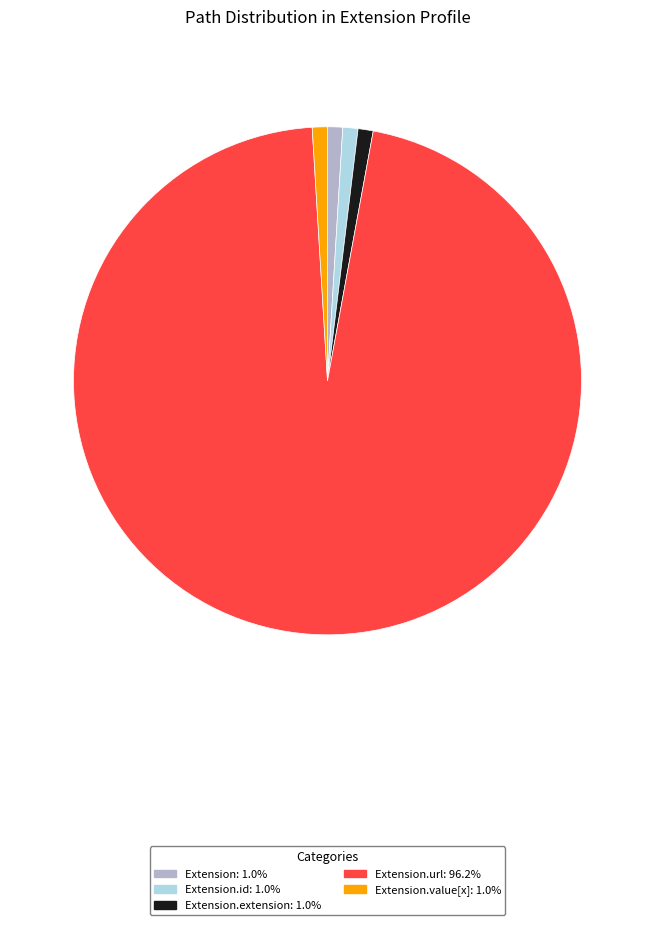

Is there a majority slice in this chart?

Yes